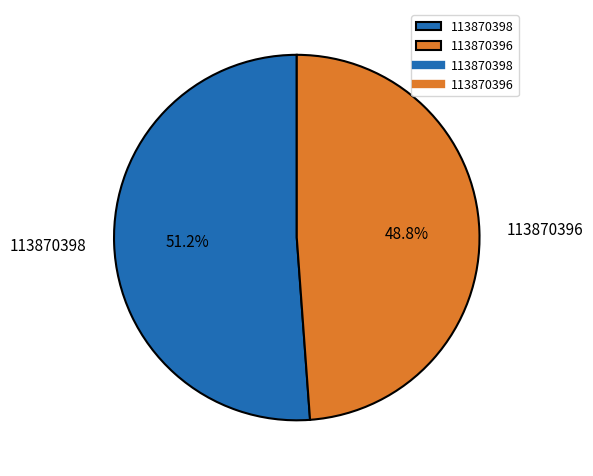

What is the largest slice in the pie chart?

113870398